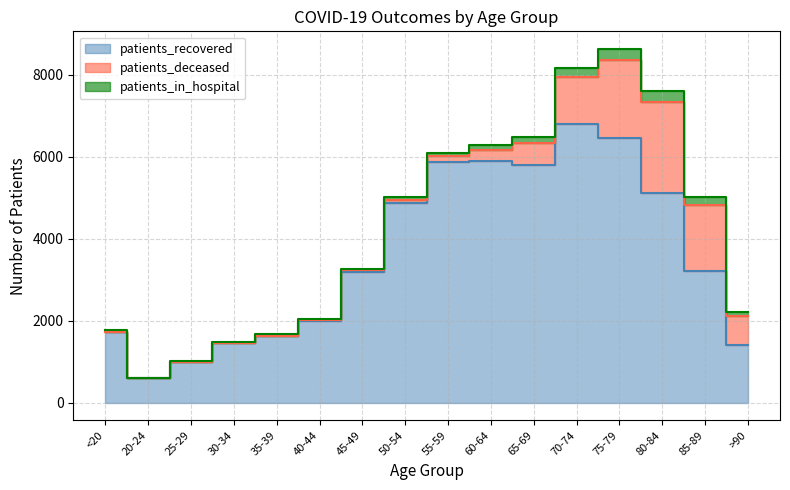

Which has a higher value, 65-69 or 60-64?

60-64